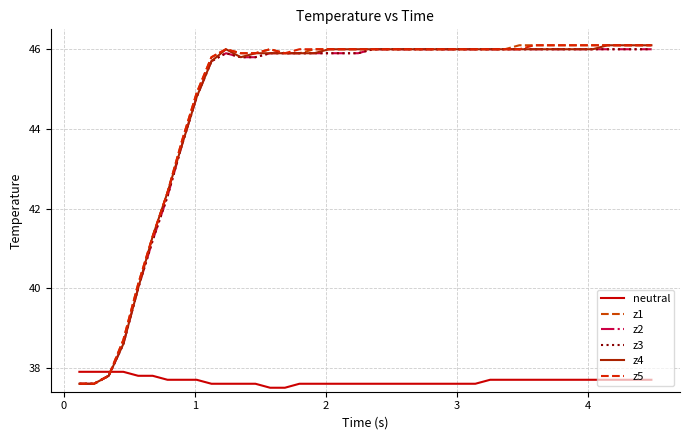

Does the chart display data point markers on the line(s)?

No